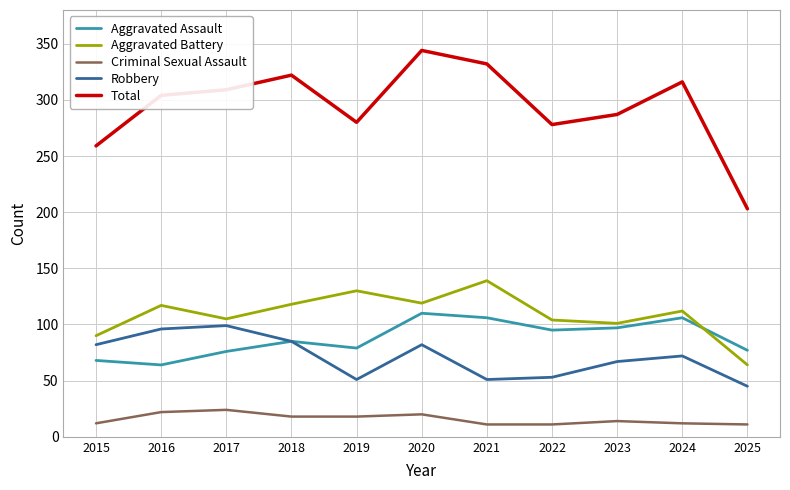

Count the number of categories in the chart.

11